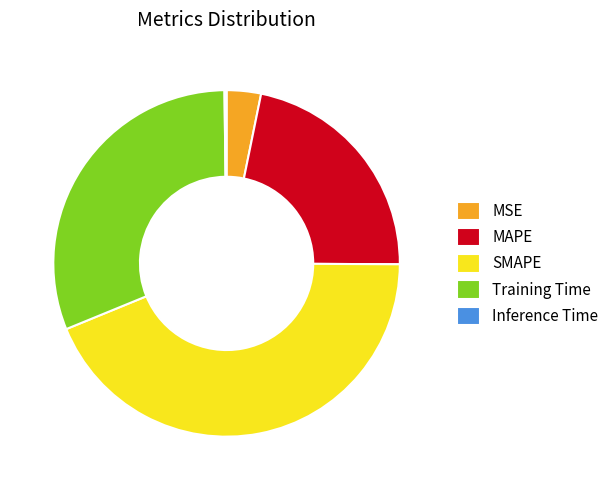

Is there any slice that represents more than half of the pie?

No